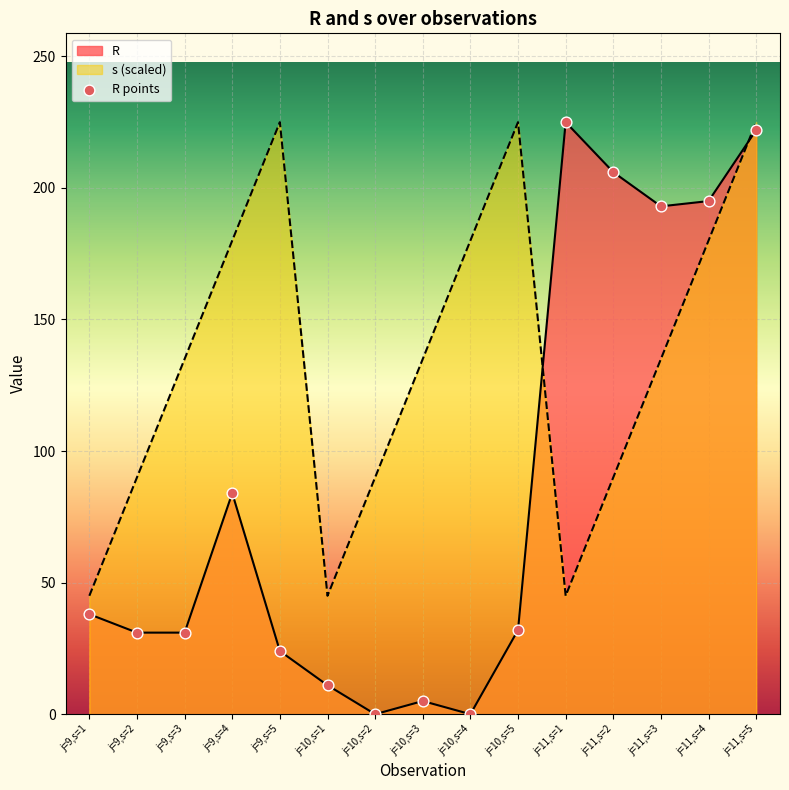

What is the change in value from j=10,s=1 to j=11,s=4?

+184